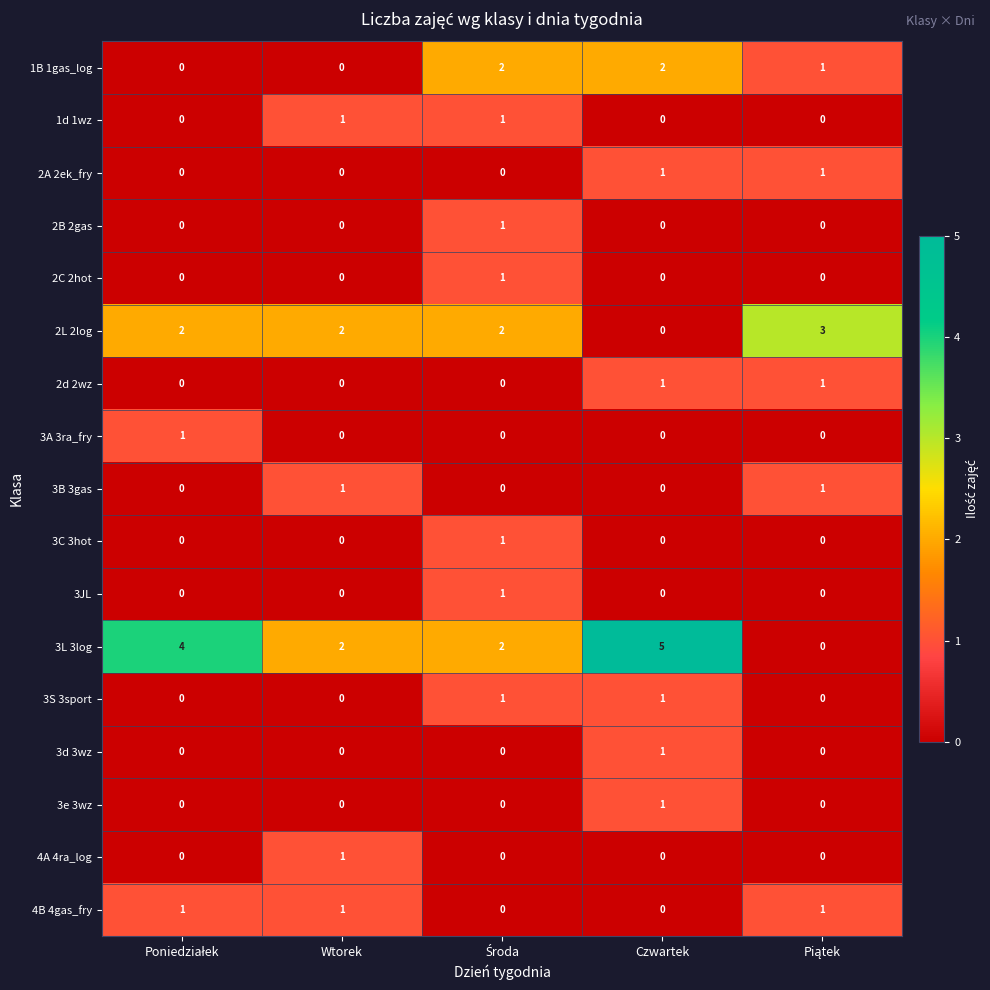

What is the total value across all series at Czwartek?

12